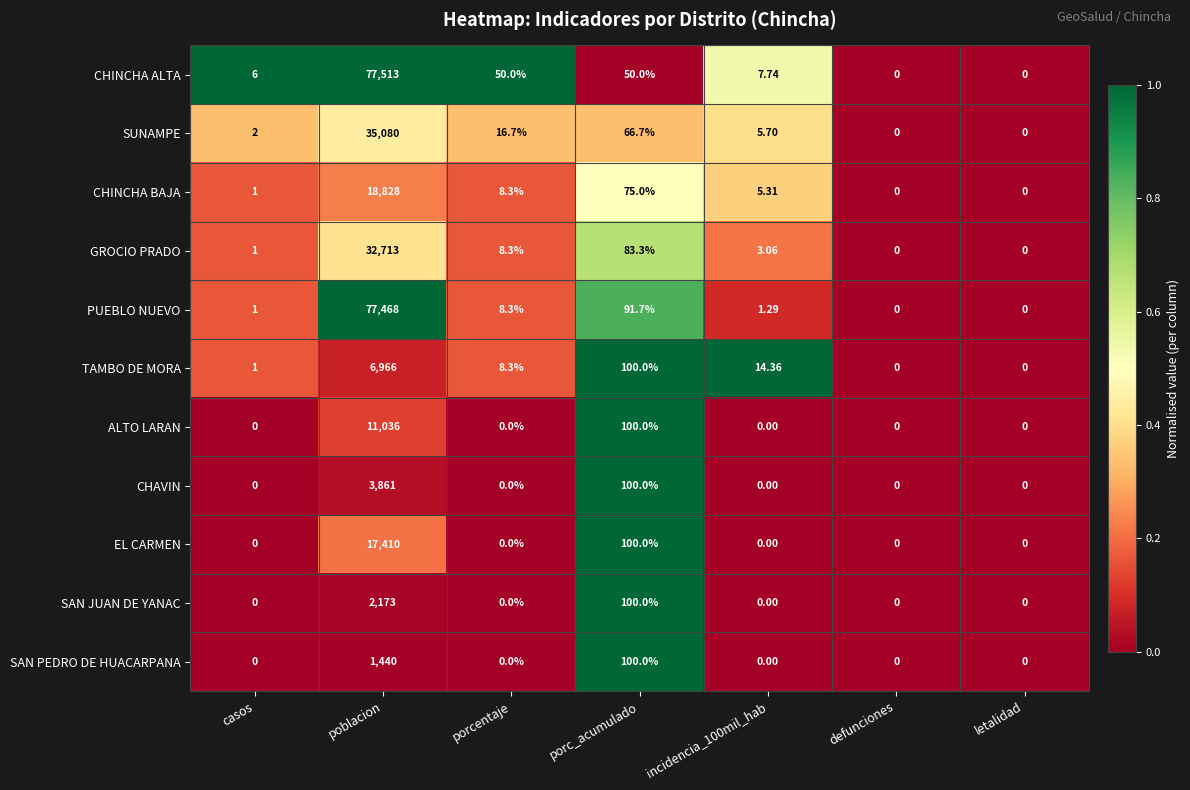

At which label does CHINCHA ALTA first exceed 7?

poblacion